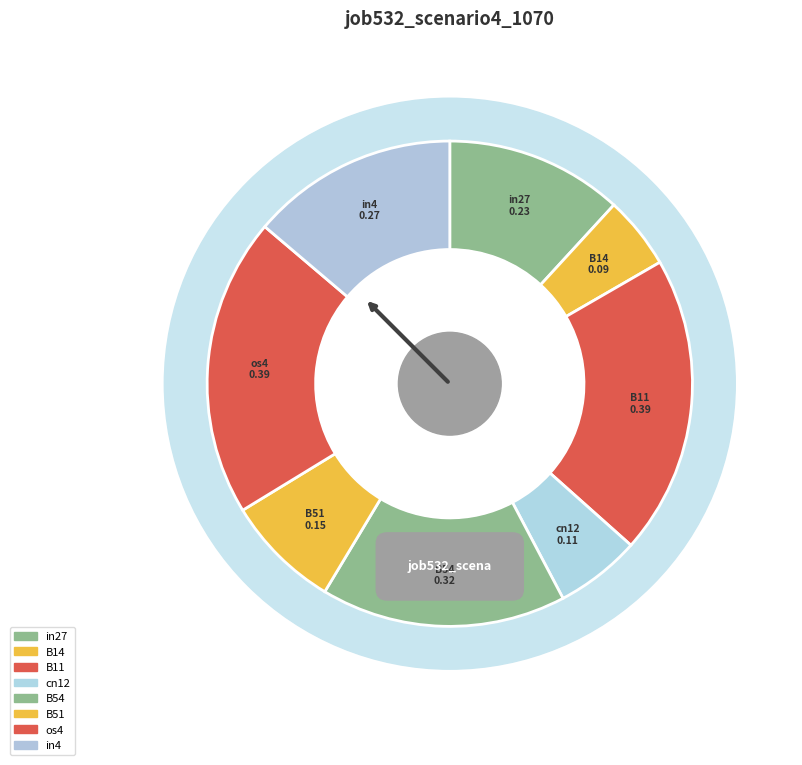

Is there any slice that represents more than half of the pie?

No